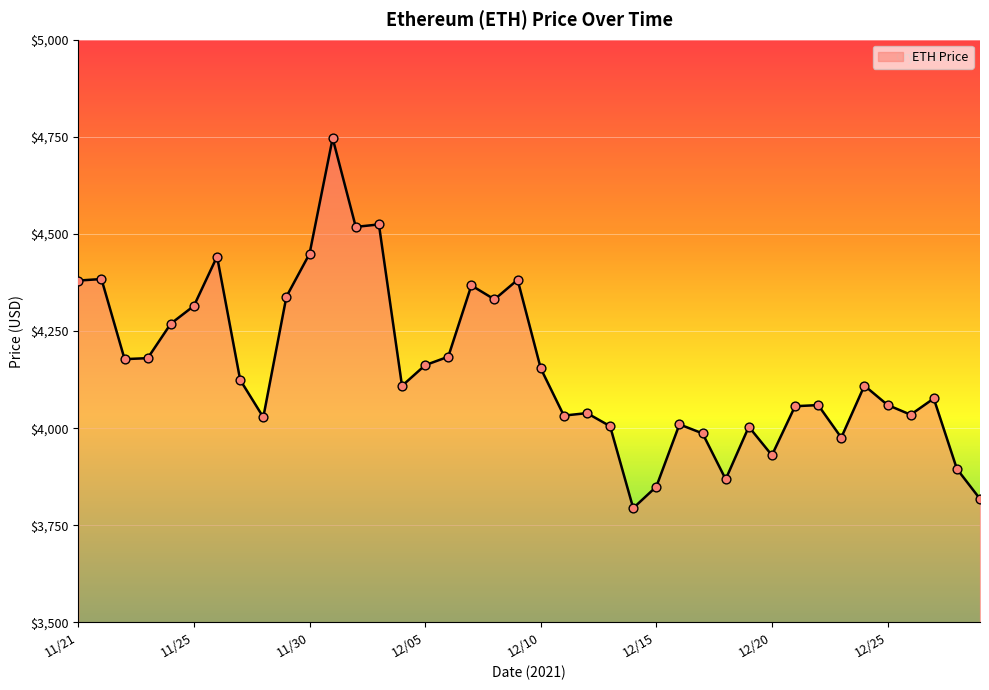

What is the difference between the maximum and minimum values?

952.1